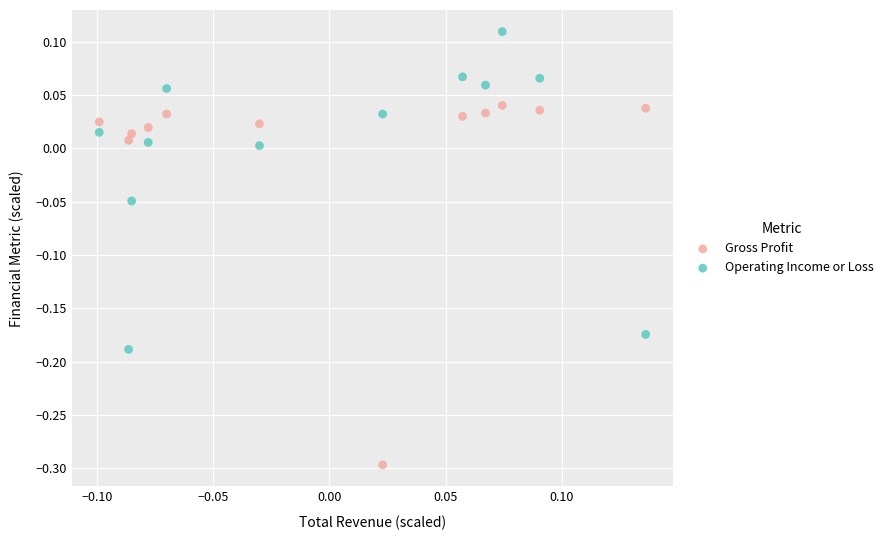

Which series contains the highest Y value?

Operating Income or Loss